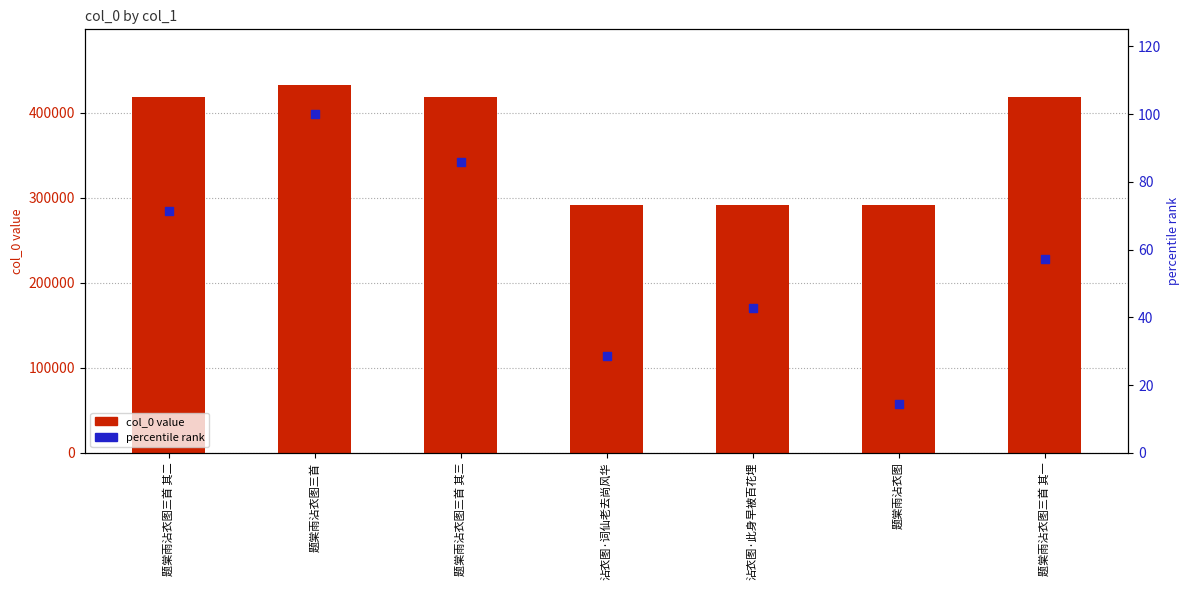

Is the value of percentile rank at 沾衣图·词仙老去尚风华 greater than the value of col_0 at 题棠雨沾衣图三首 其三?

No